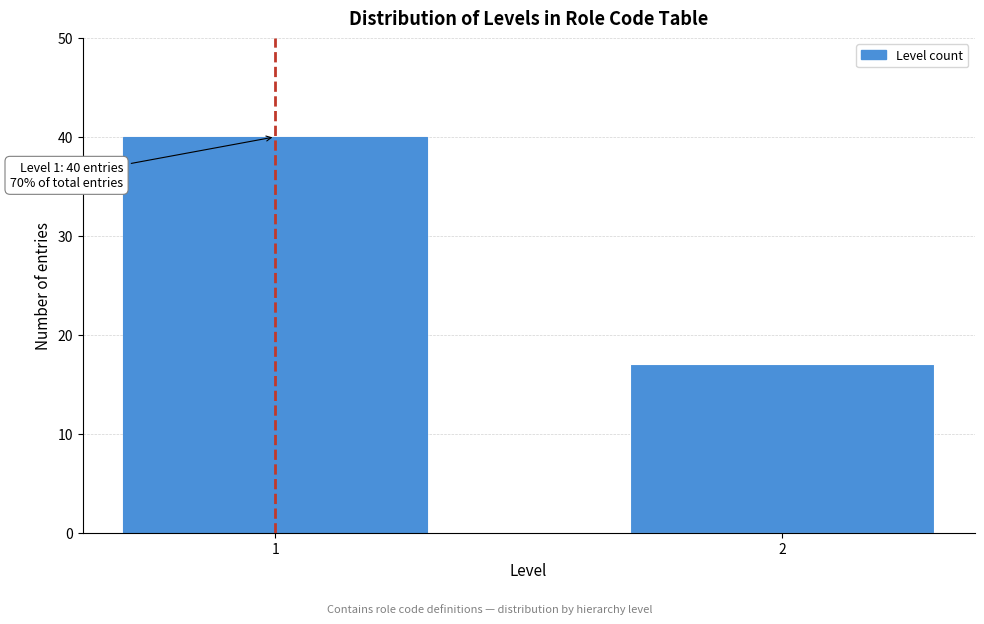

Reading left to right, extract all data points from this chart.

40	17